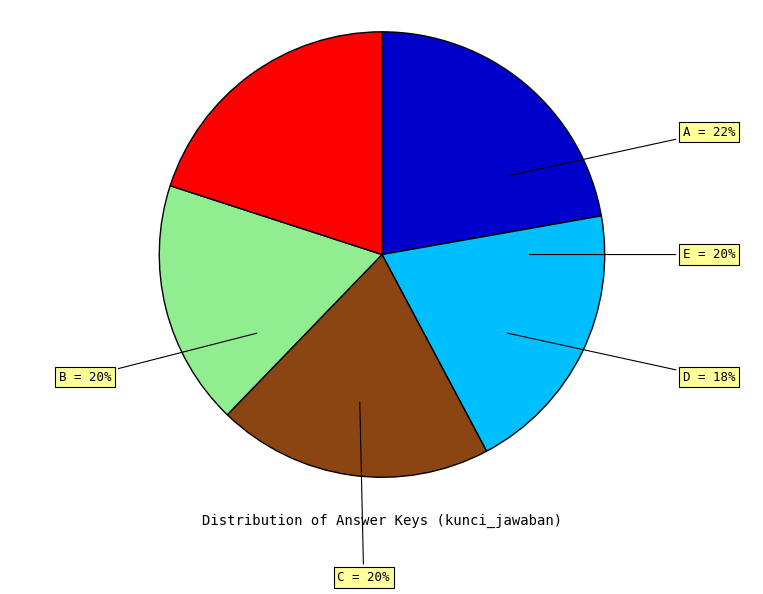

How many segments does this pie chart have?

5